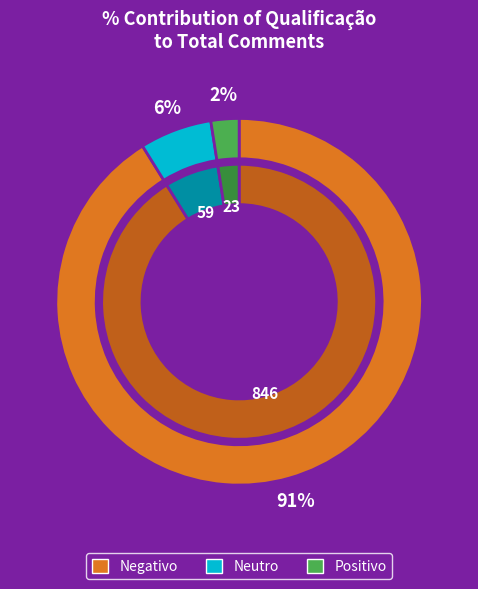

Rank the categories by value from highest to lowest.

Negativo, Neutro, Positivo